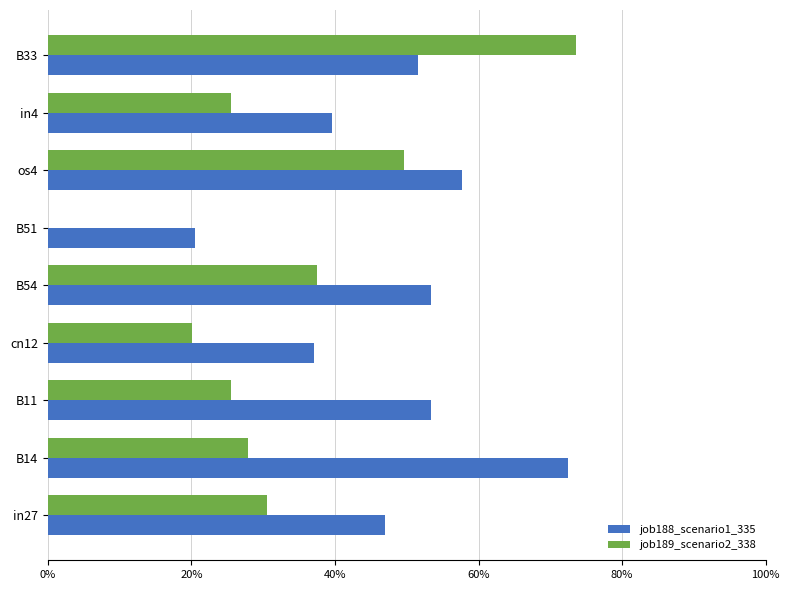

What are all the series names shown in the legend?

job188_scenario1_335, job189_scenario2_338